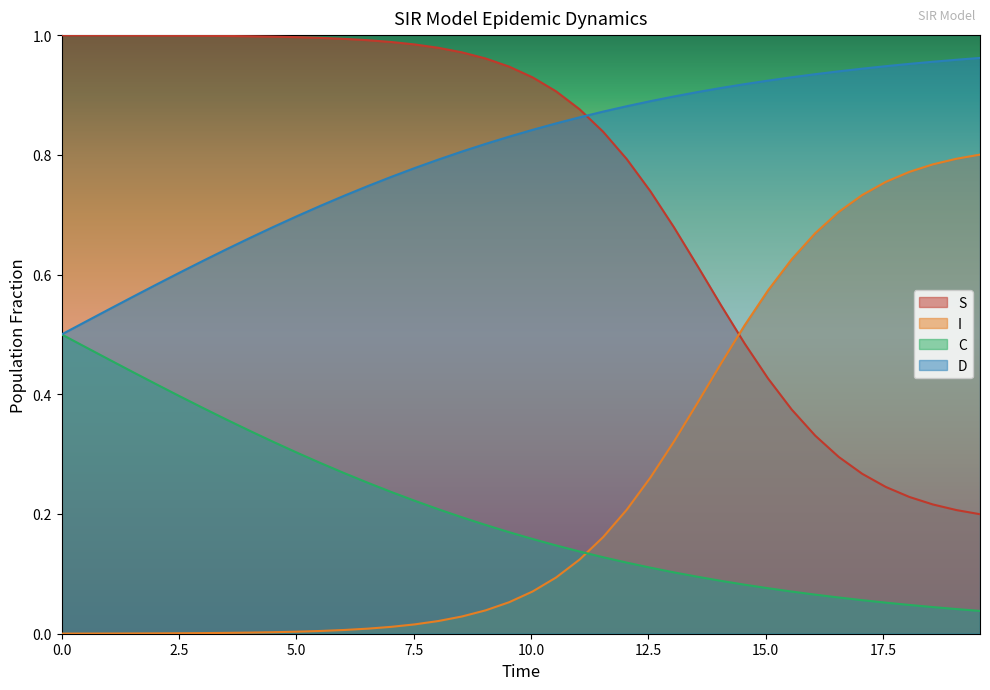

Rank the series by their maximum value, from highest to lowest.

S, D, I, C